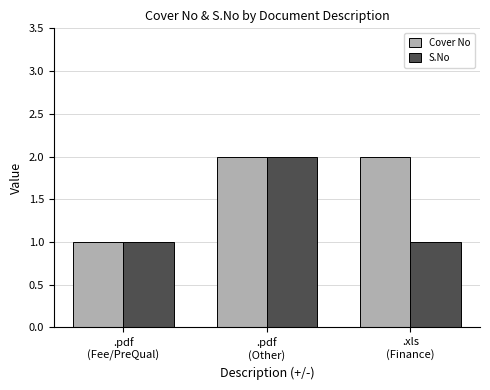

Which series has the largest total across all categories?

Cover No